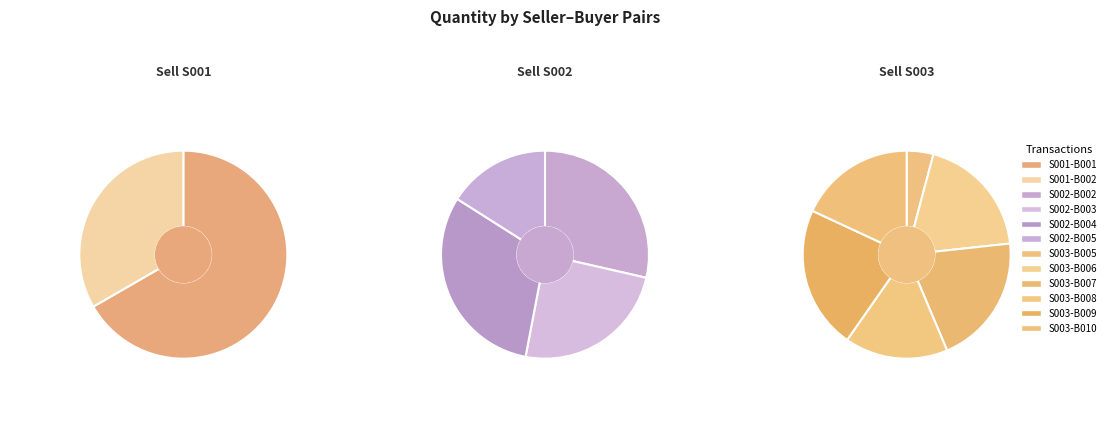

The S002-B005 slice represents 1% of the pie. True or false?

False